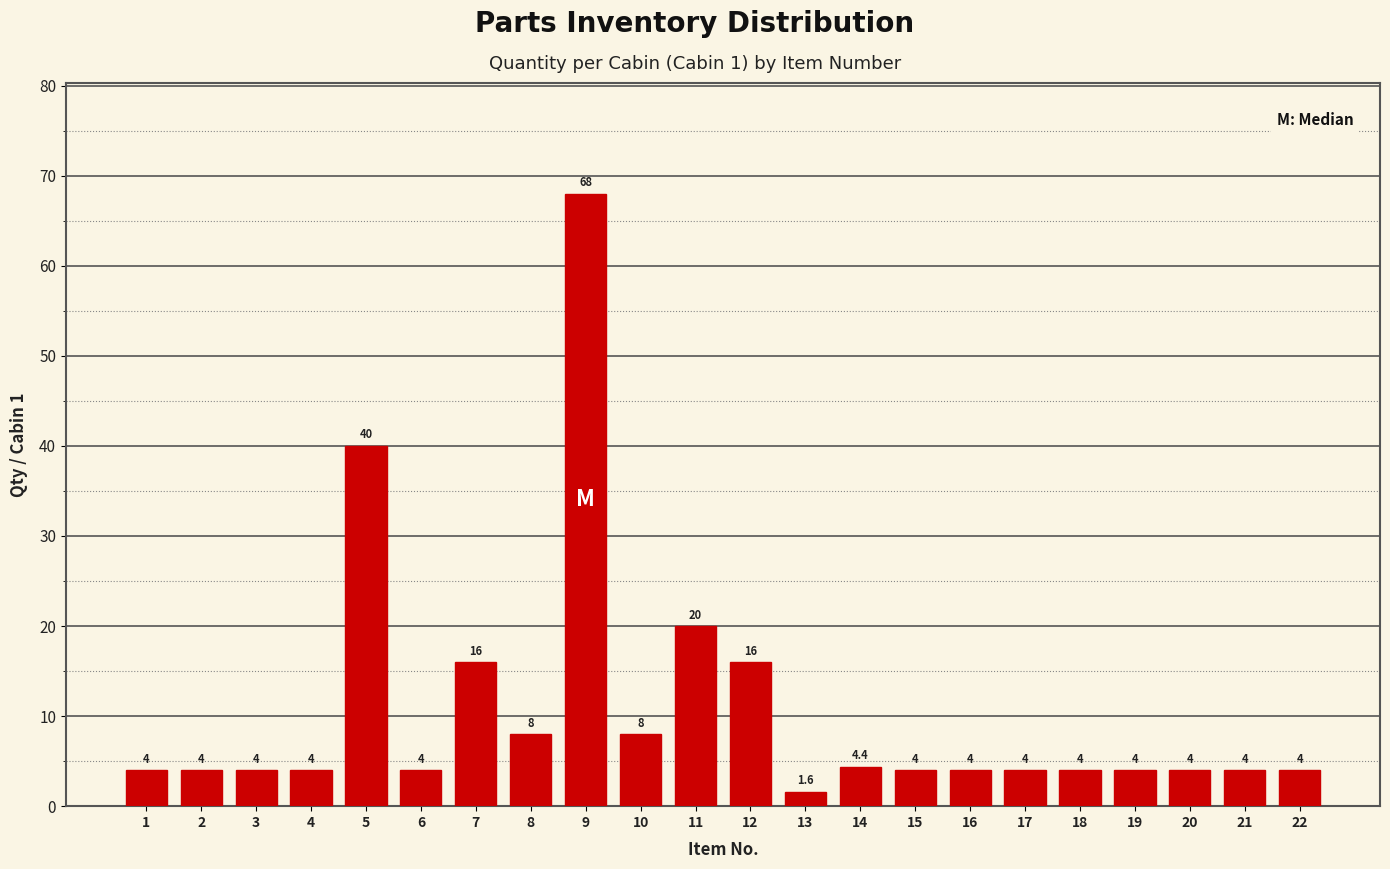

Reading right to left, extract all data points from this chart.

22=4.0	21=4.0	20=4.0	19=4.0	18=4.0	17=4.0	16=4.0	15=4.0	14=4.4	13=1.6	12=16.0	11=20.0	10=8.0	9=68.0	8=8.0	7=16.0	6=4.0	5=40.0	4=4.0	3=4.0	2=4.0	1=4.0